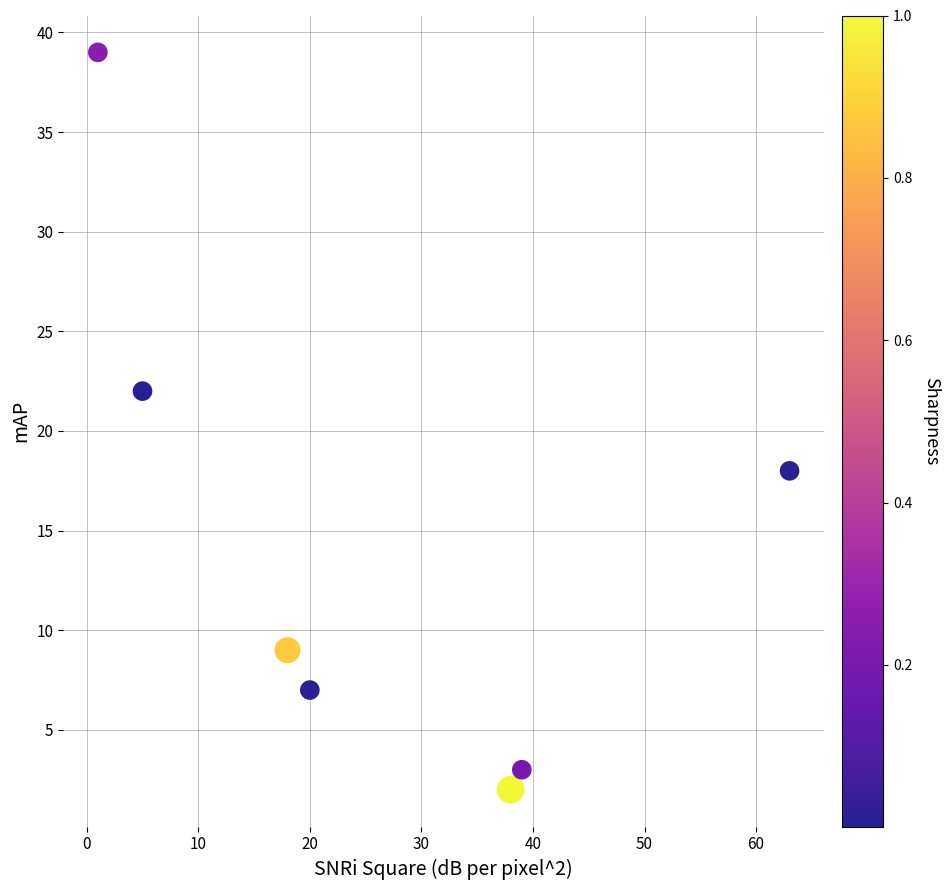

What is the range of X values (max minus min)?

62